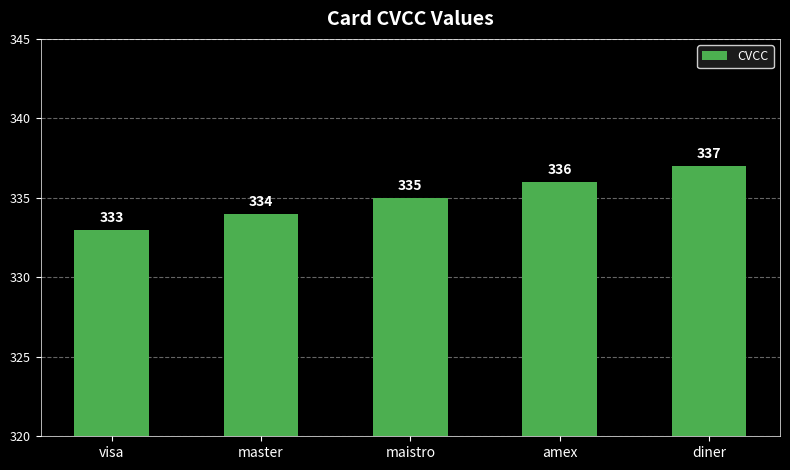

Between master and amex, which is larger?

amex